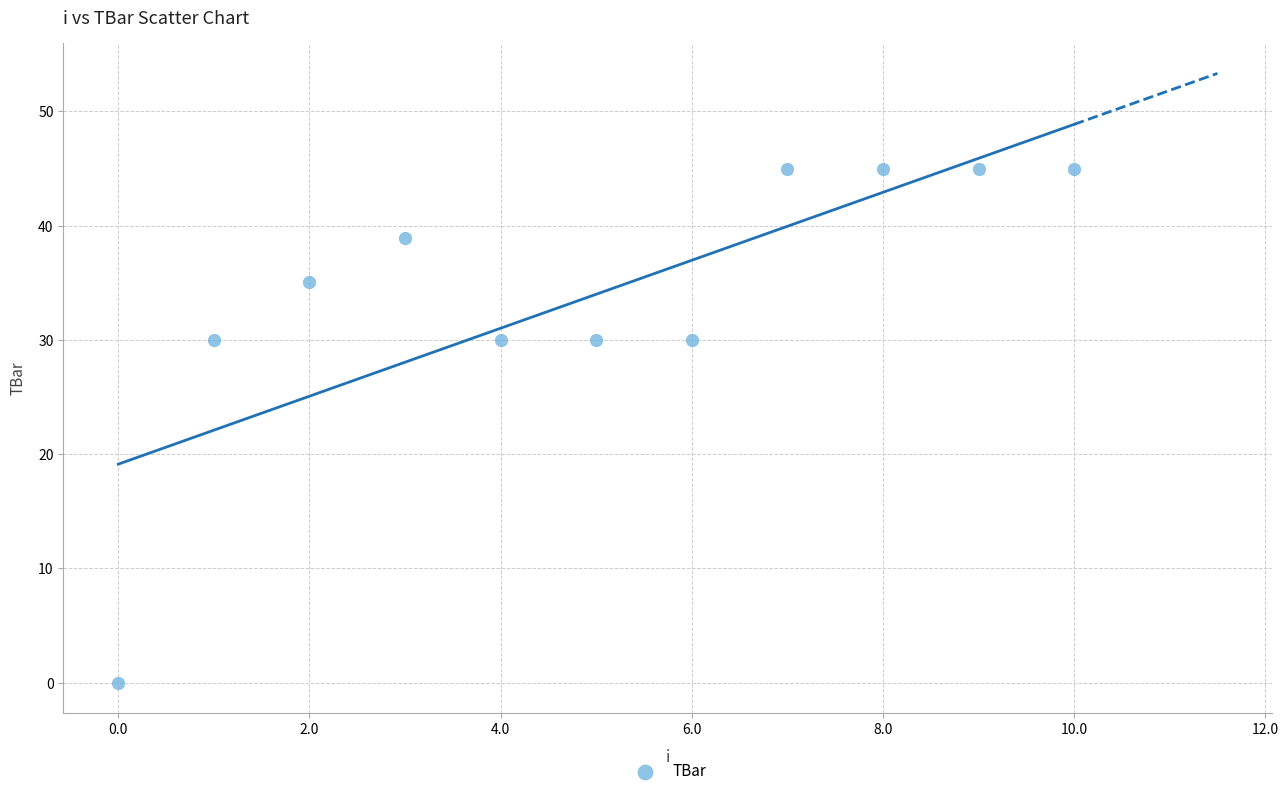

What is the average Y value?

34.0